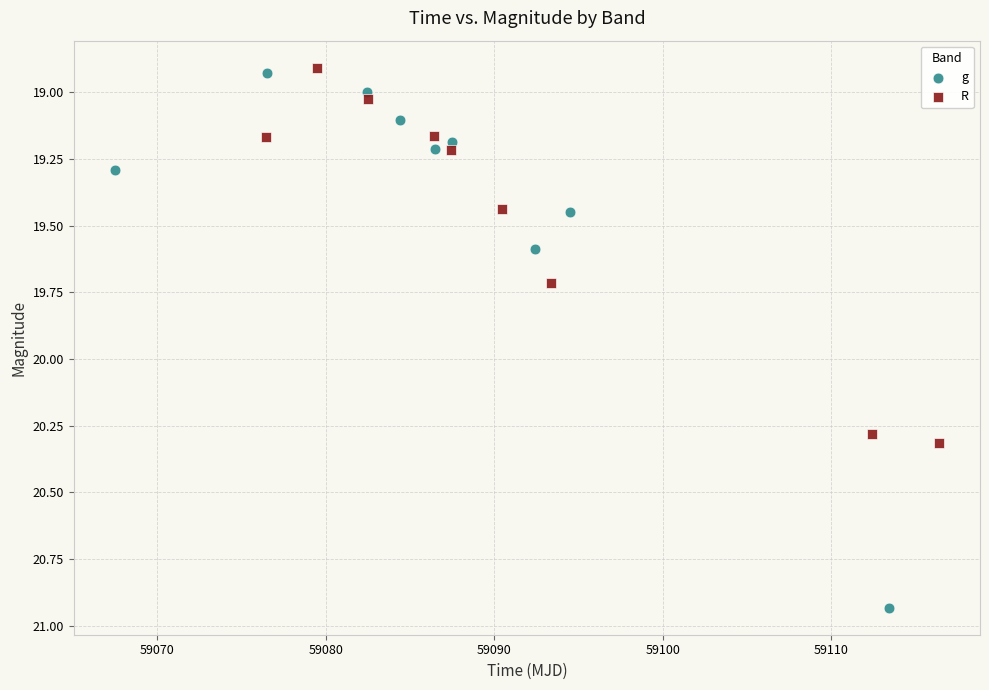

Which series has the widest spread of Y values?

g